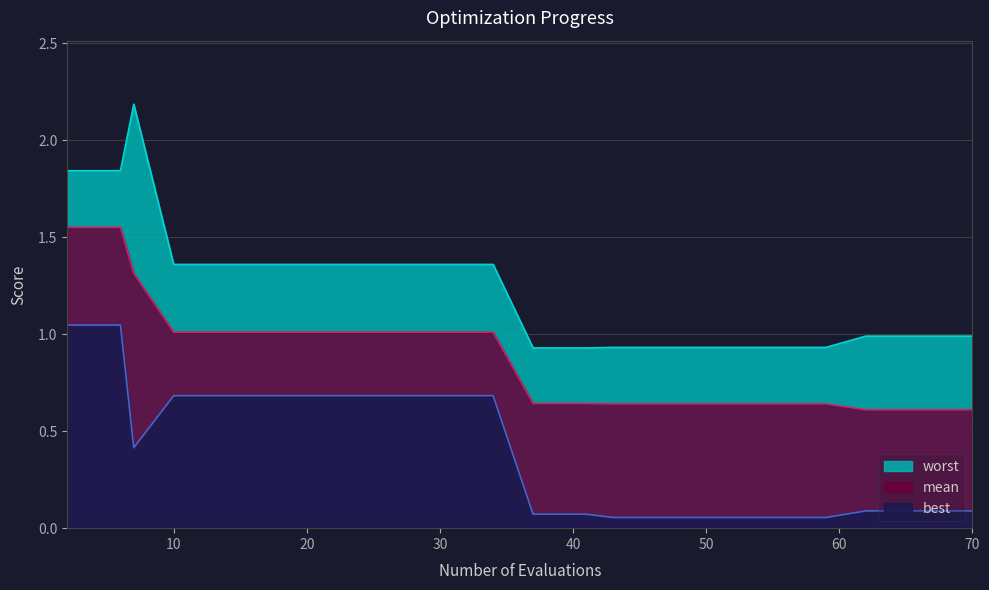

True or false: worst and mean cross at least once.

False